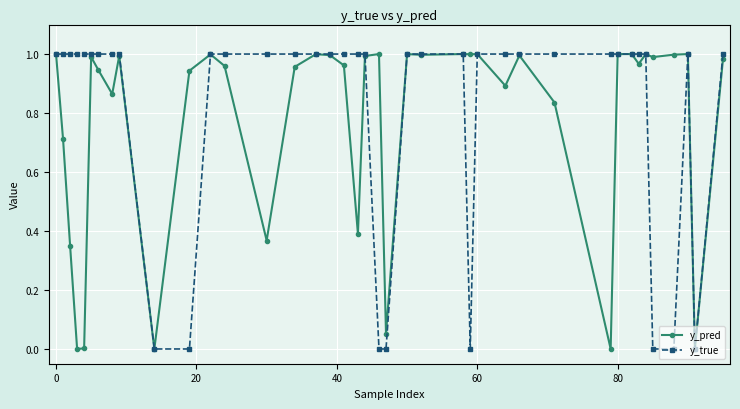

True or false: y_pred has more than 0 interior local peaks.

True